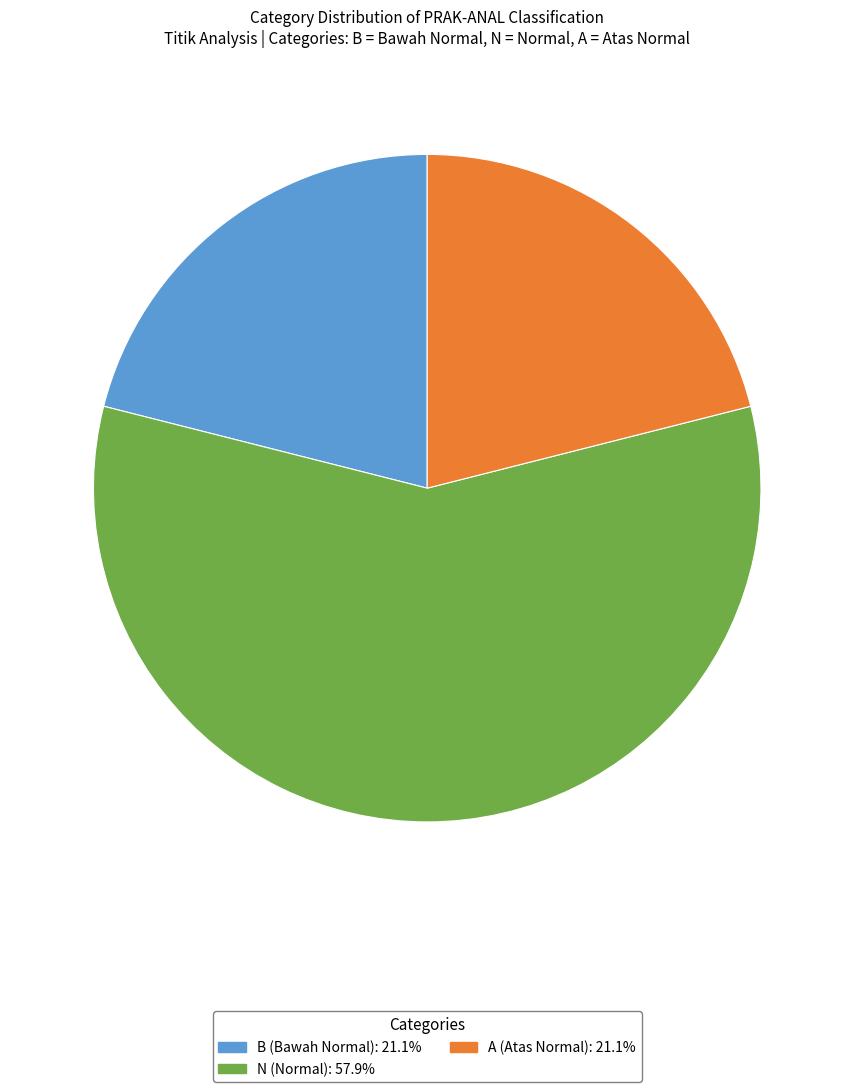

What is the ratio of the value at A (Atas Normal): 21.1% to the value at N (Normal): 57.9%?

0.4